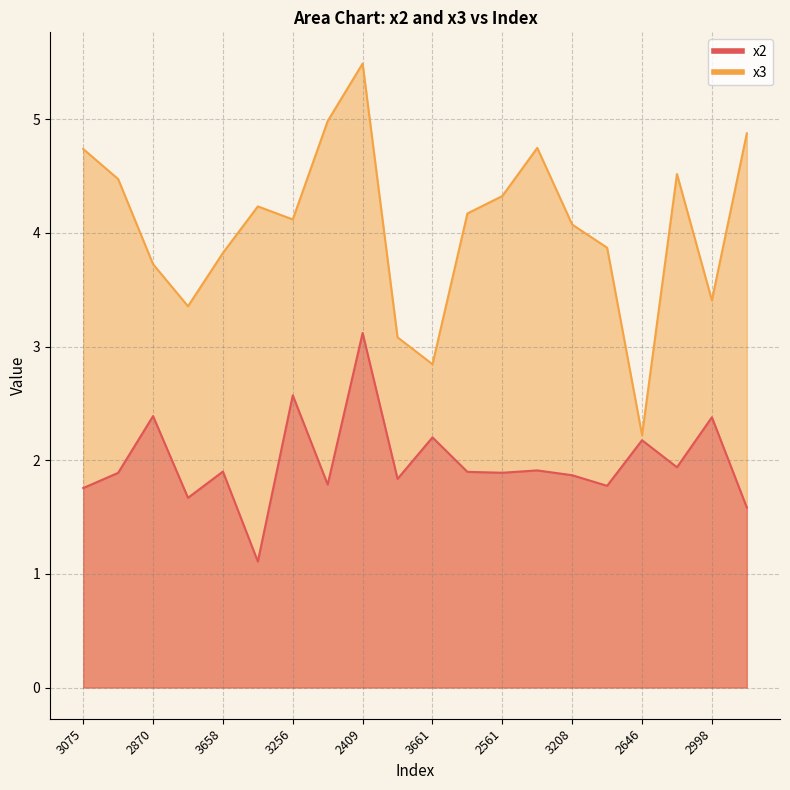

At which label does x2 reach its peak?

2409